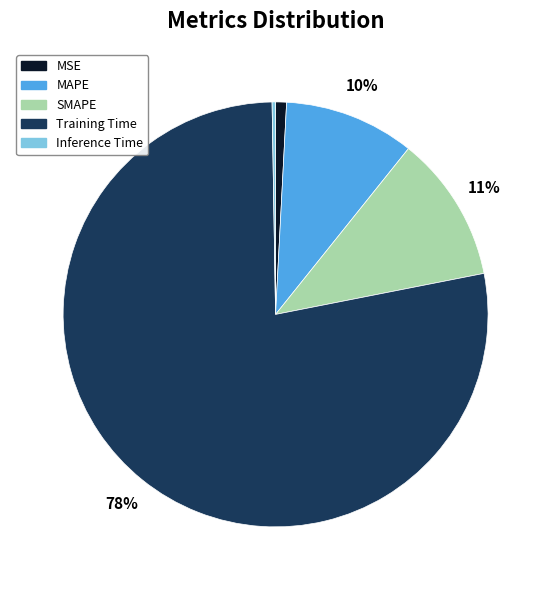

To the nearest percent, what portion does MSE represent?

1%